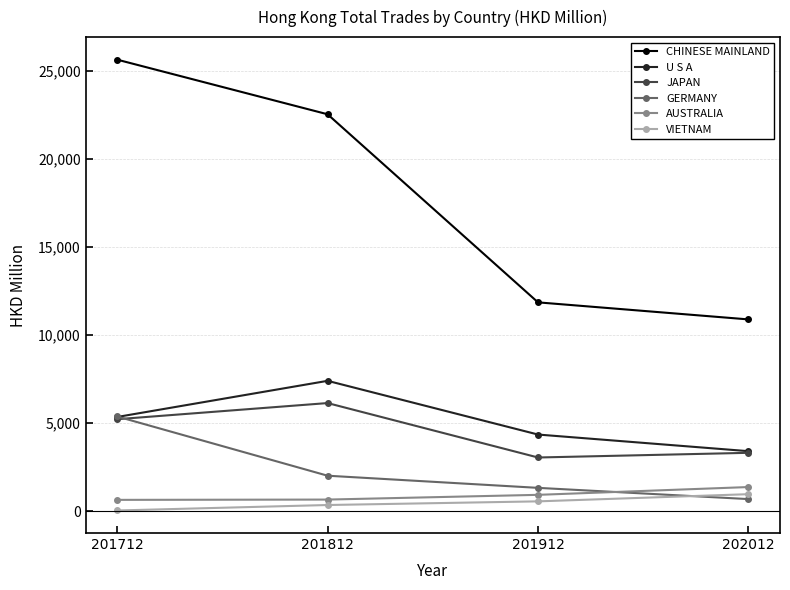

At which category is the sum across all series the highest?

201712